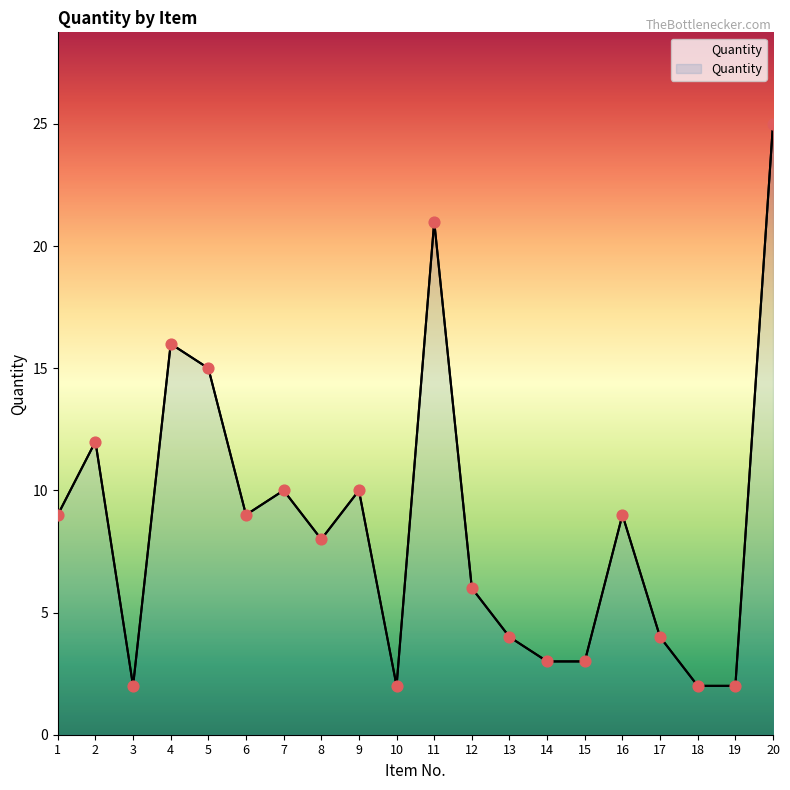

What is the ratio of the value at 6 to the value at 12?

1.5